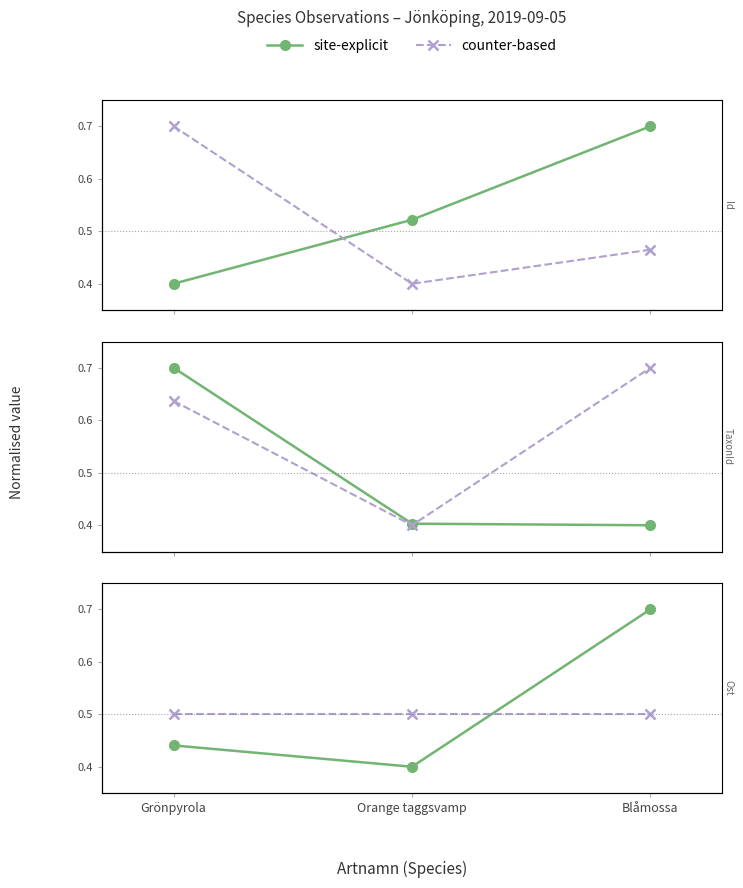

What is the total value across all series at Grönpyrola?

0.9